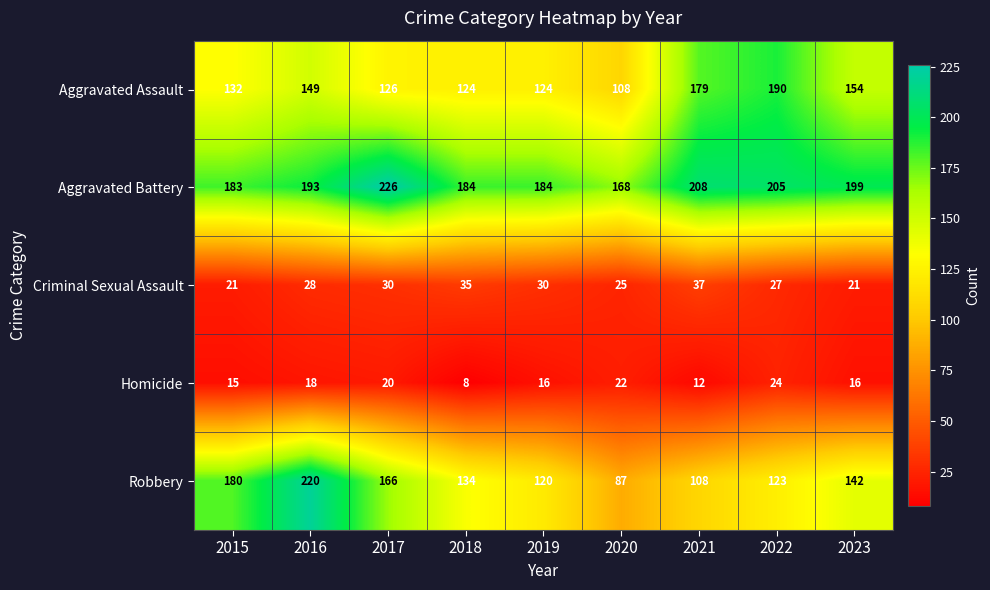

What is the average value of the Homicide series?

17